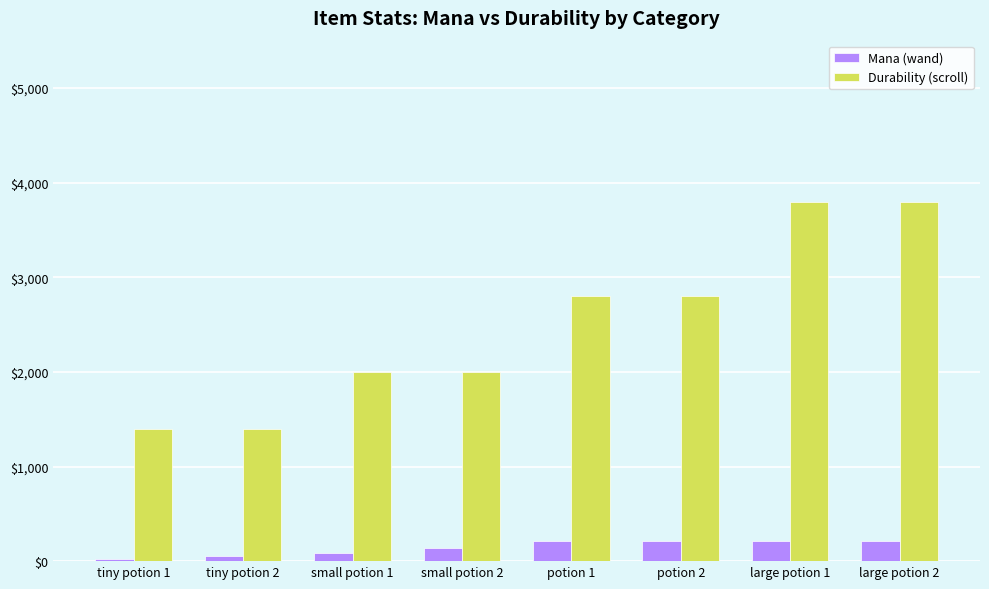

What is the maximum value shown in the chart?

3800